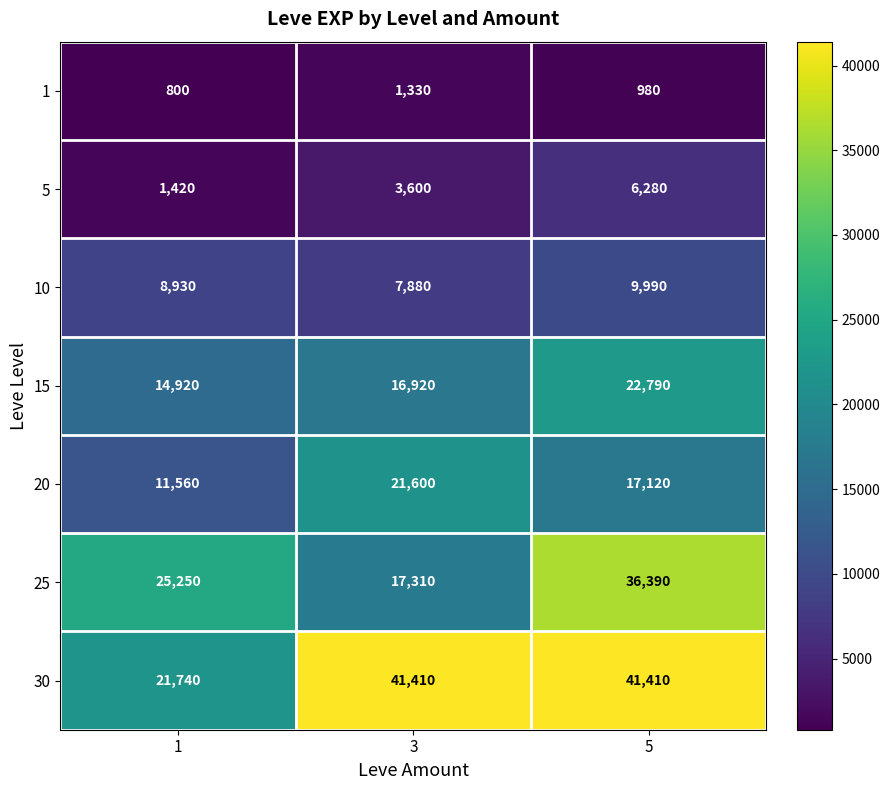

List the labels in order of 10 value, largest first.

5, 1, 3